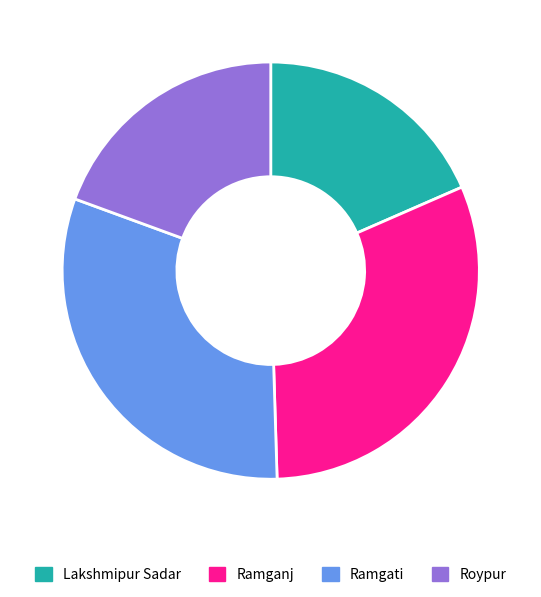

Combined, do Roypur and Lakshmipur Sadar account for over 50%?

No